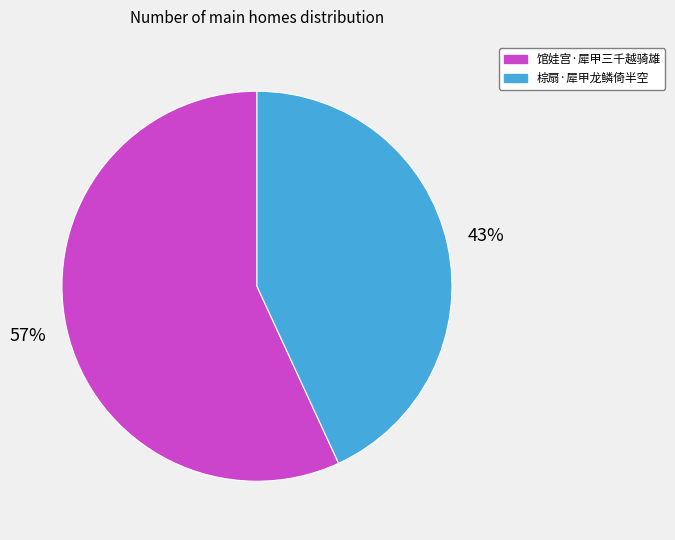

Is the sum of 馆娃宫·犀甲三千越骑雄 and 棕扇·犀甲龙鳞倚半空 greater than half?

Yes